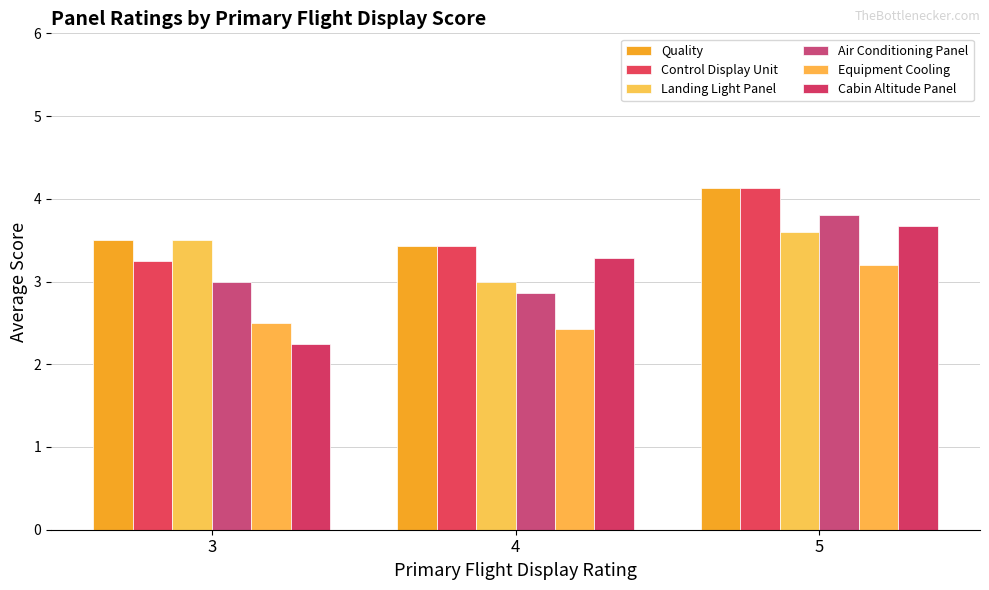

Count the number of data series in this chart.

6